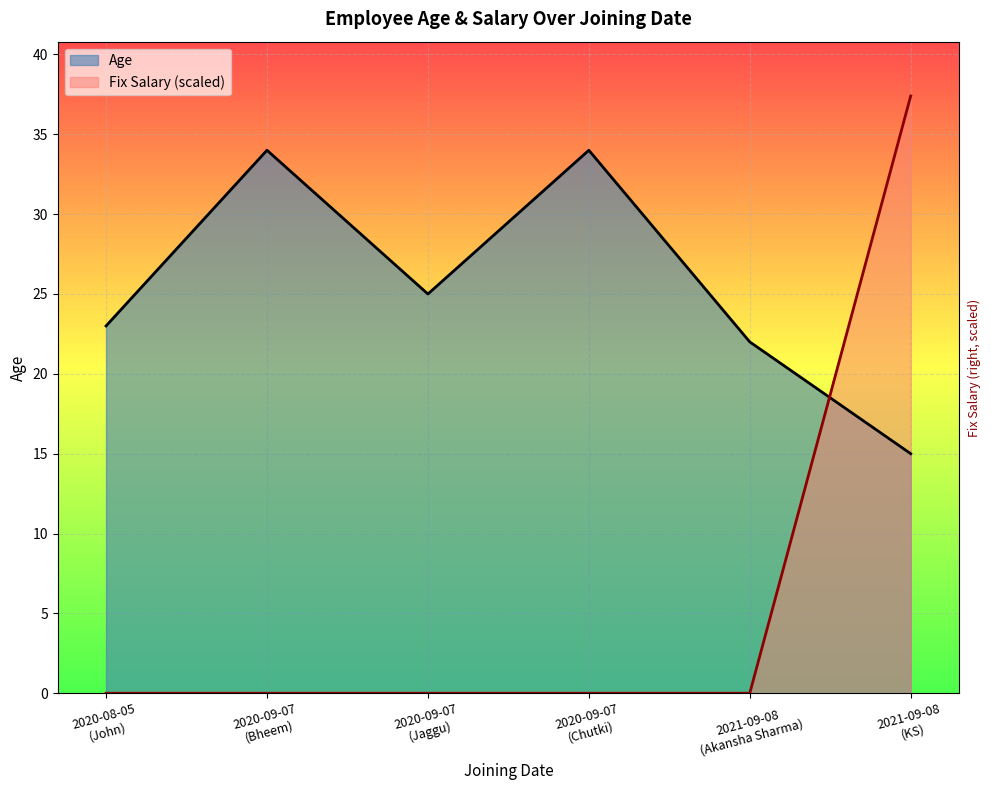

Which series has the largest range (max minus min)?

Fix Salary (scaled)